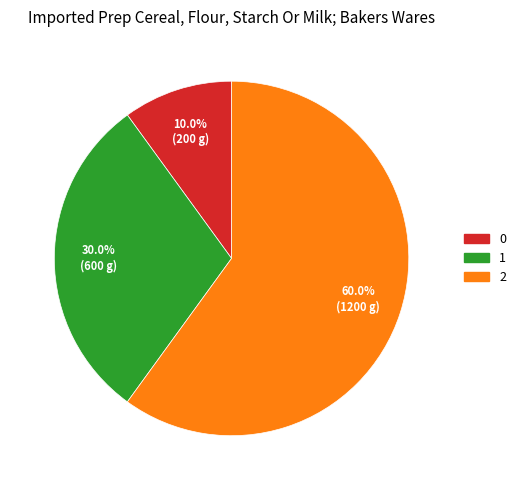

To the nearest percent, what is the difference between the 0 and 2 slice percentages?

50%